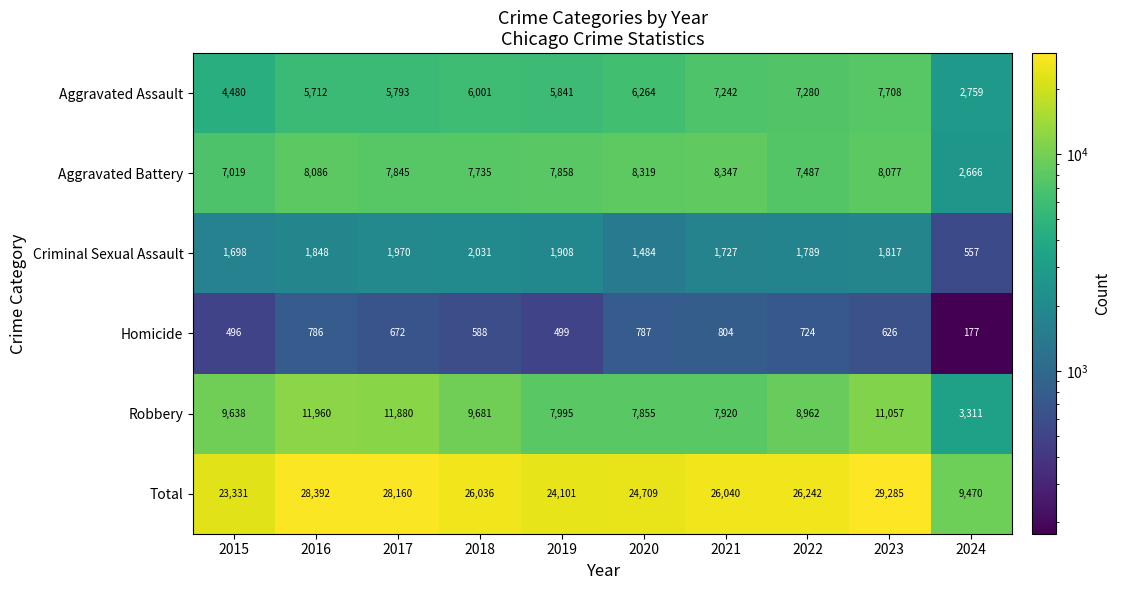

True or false: Total has a value of 39805 at 2020.

False